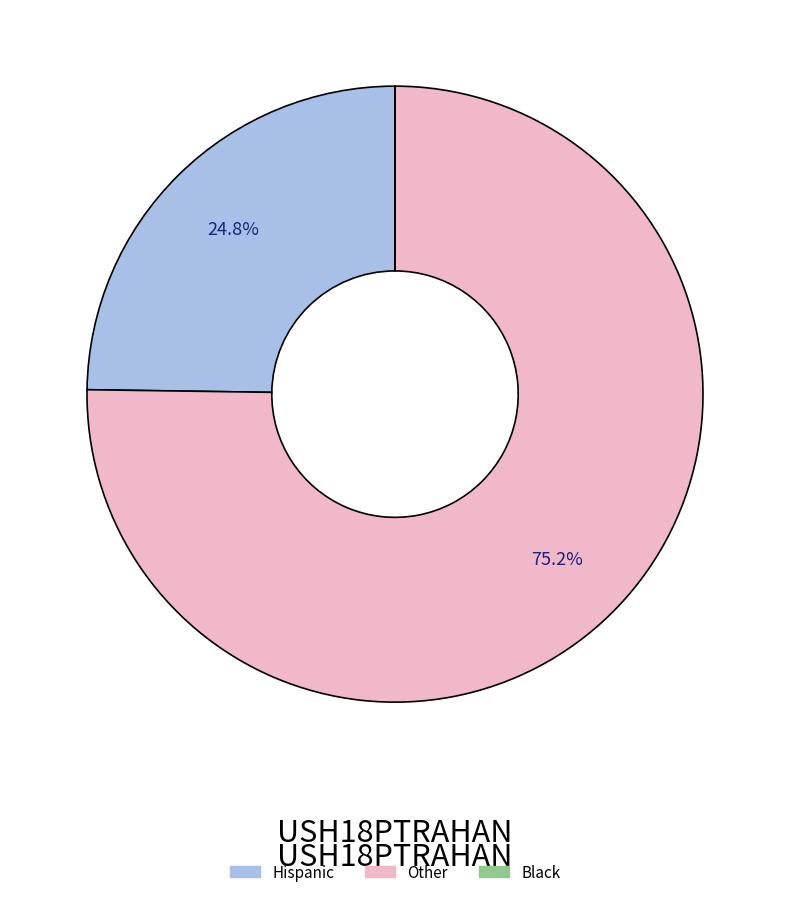

Which slice is the largest?

Other